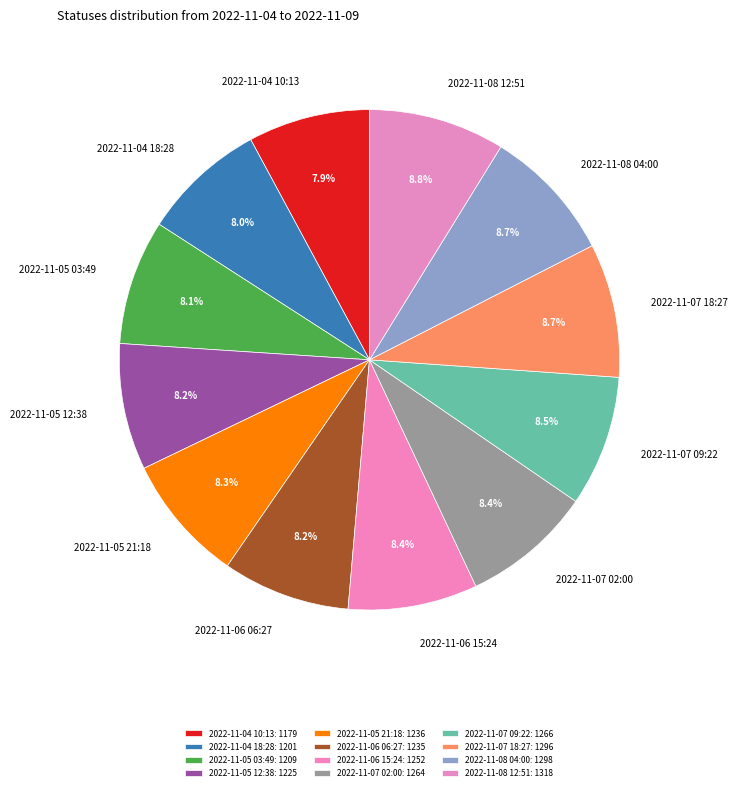

To the nearest percent, what is the average slice percentage?

8%